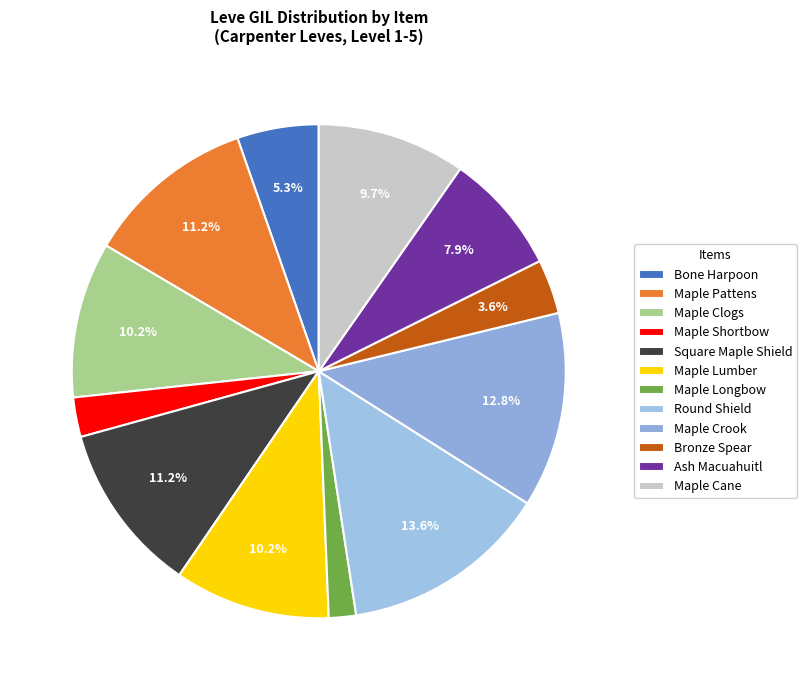

To the nearest percent, what is the difference between the largest and smallest slice percentages?

12%